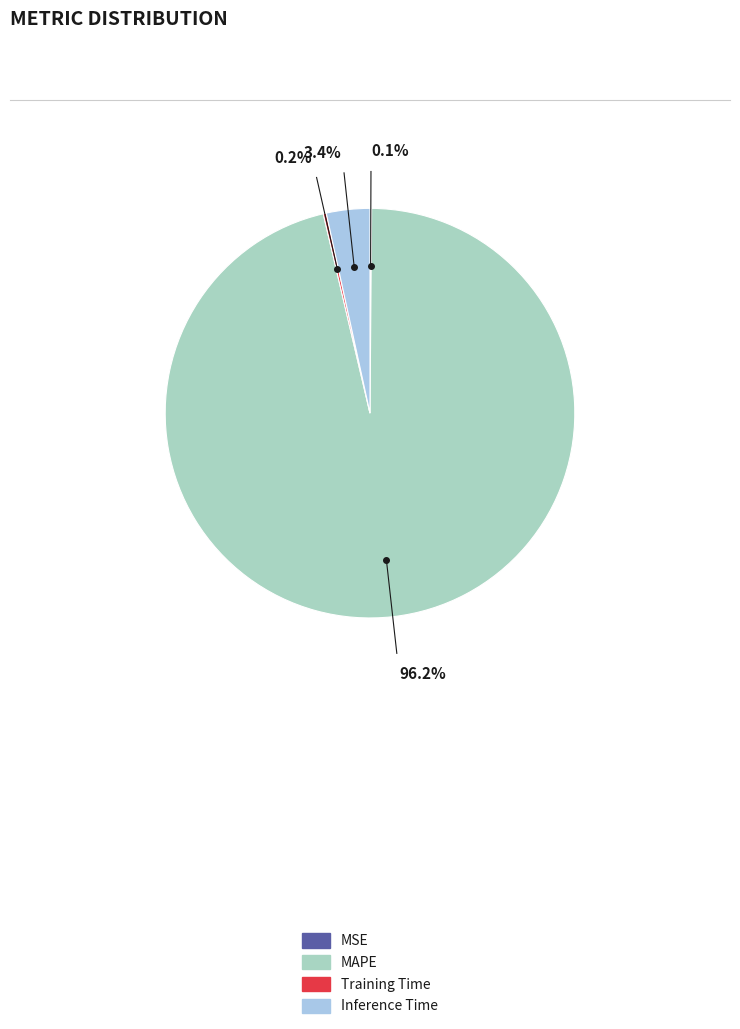

What is the largest slice in the pie chart?

MAPE